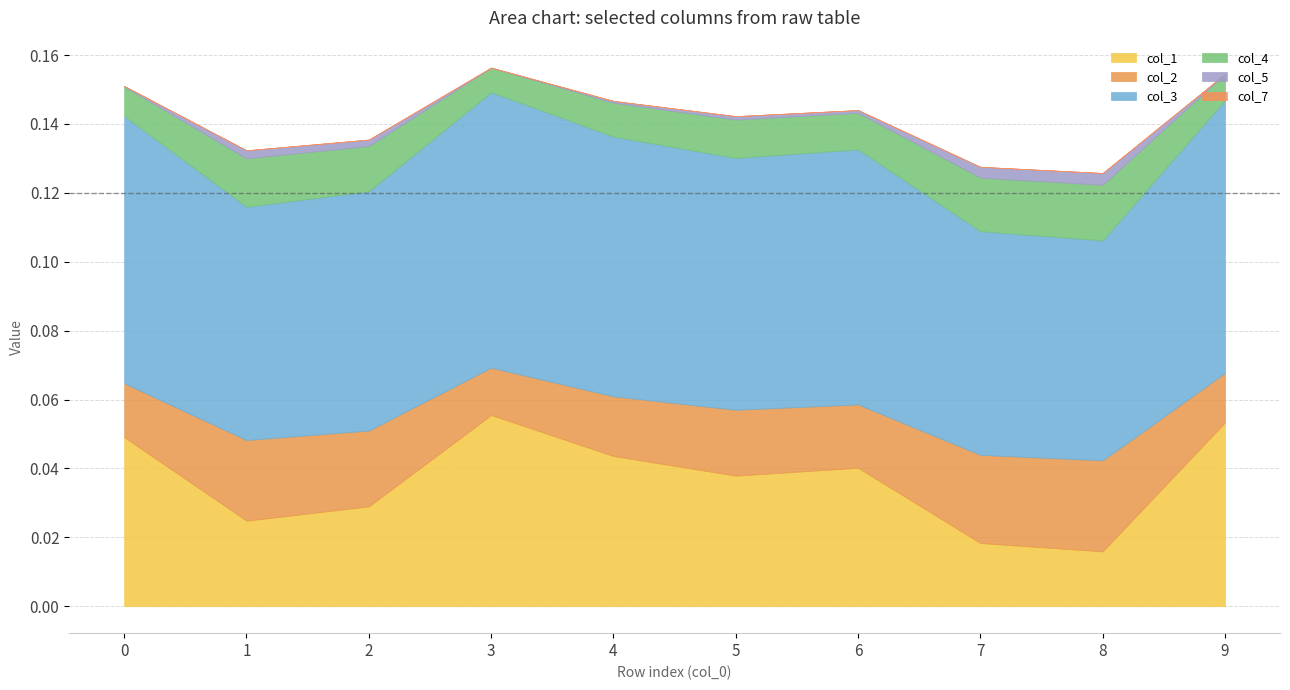

True or false: col_7 and col_2 cross at least once.

False